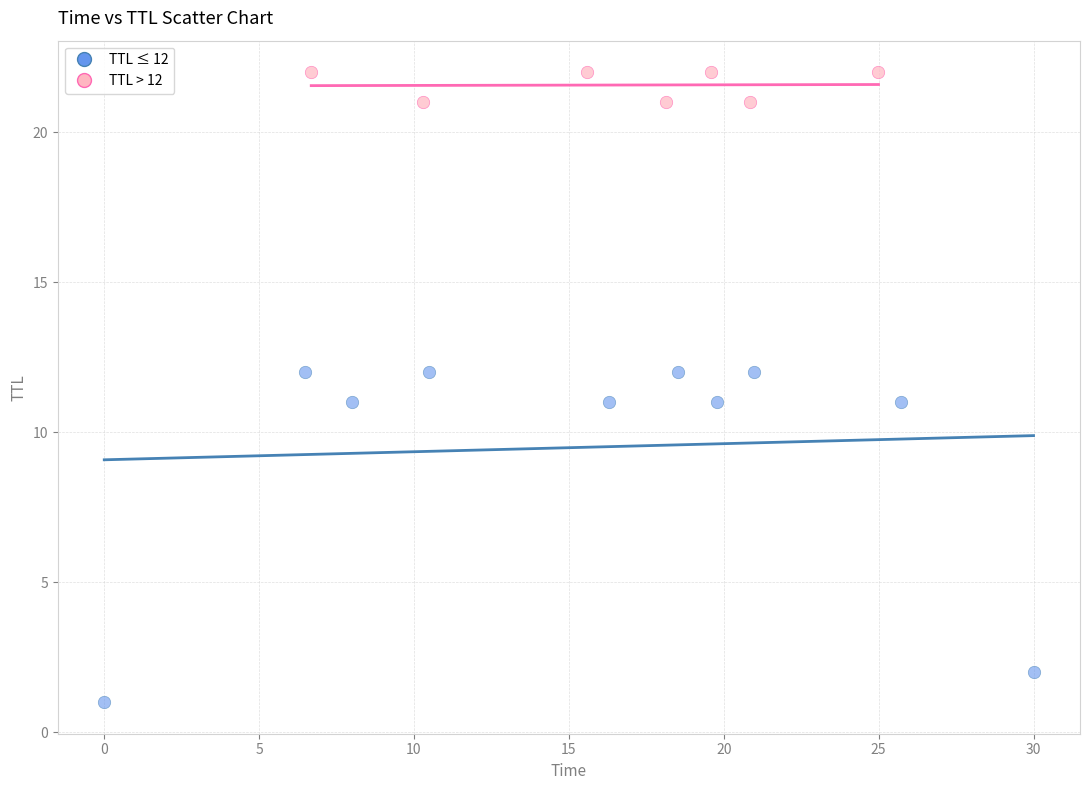

What are all the series names shown in the legend?

TTL ≤ 12, TTL > 12